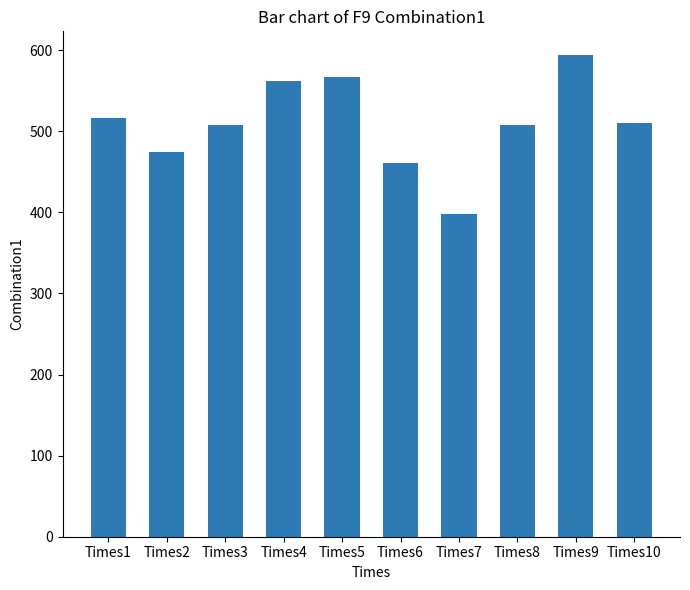

What is the ratio of the value at Times5 to the value at Times7?

1.4